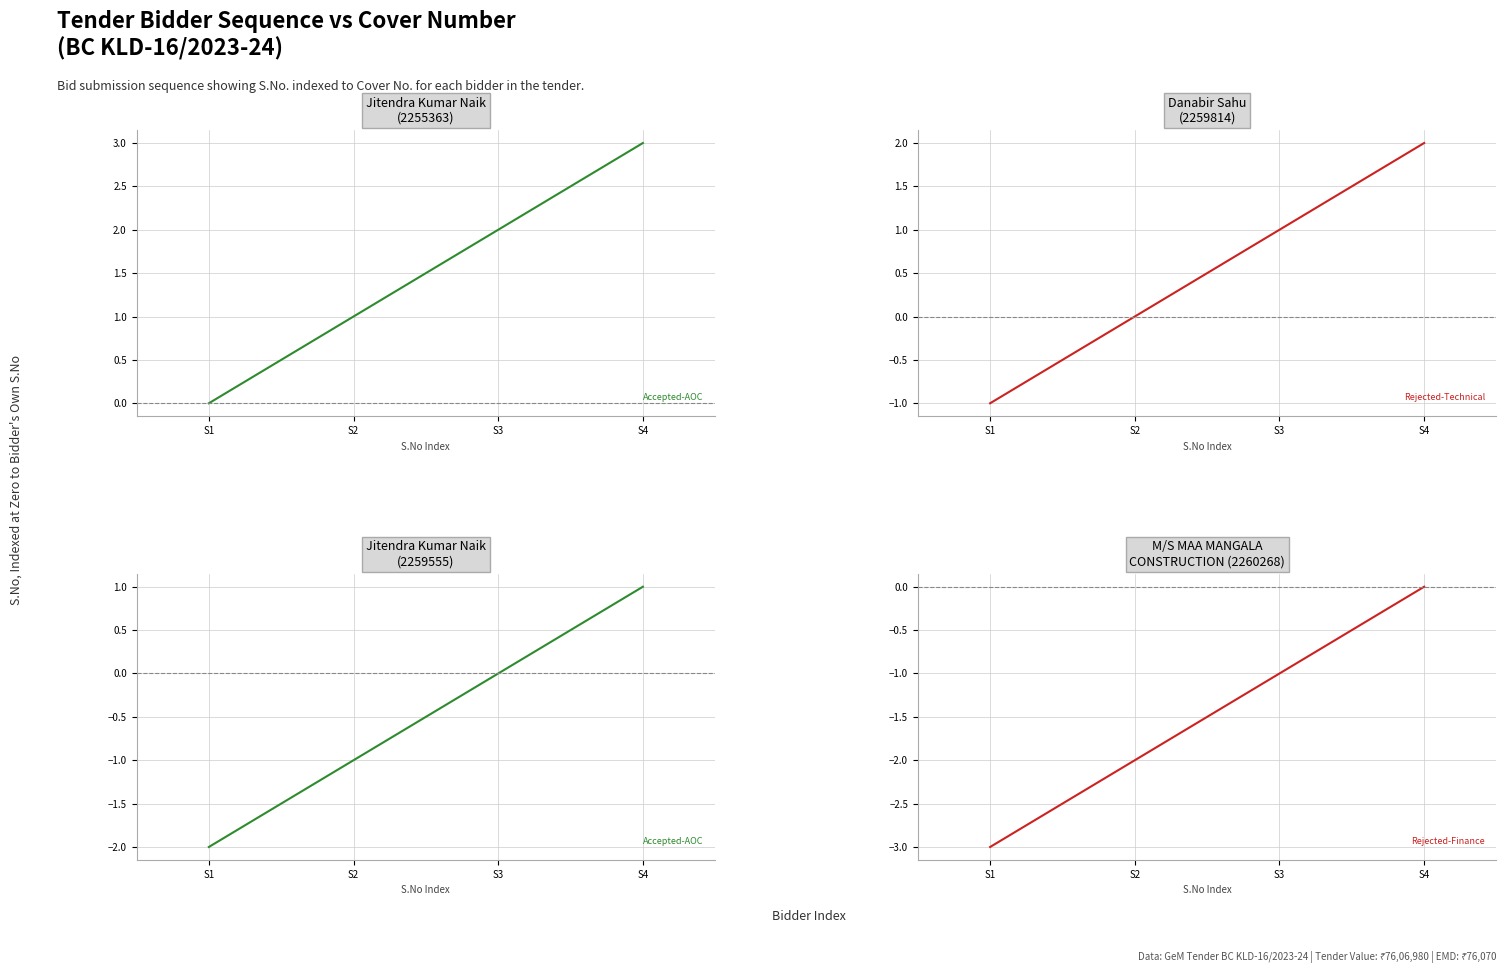

At which label does Bidder 2 reach its peak?

S4